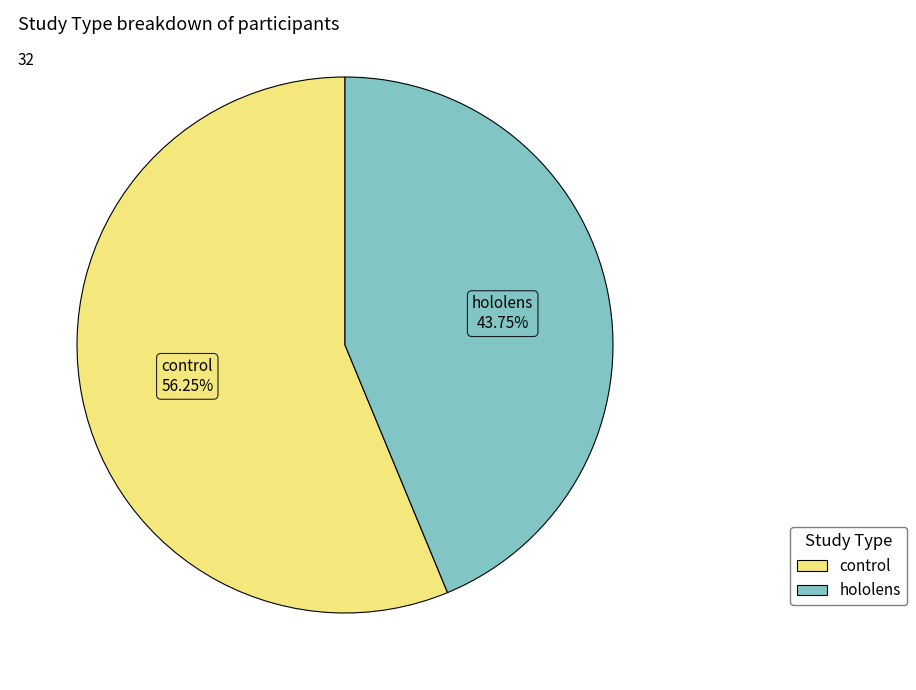

Approximately how many times larger is the value at control compared to hololens?

1.3